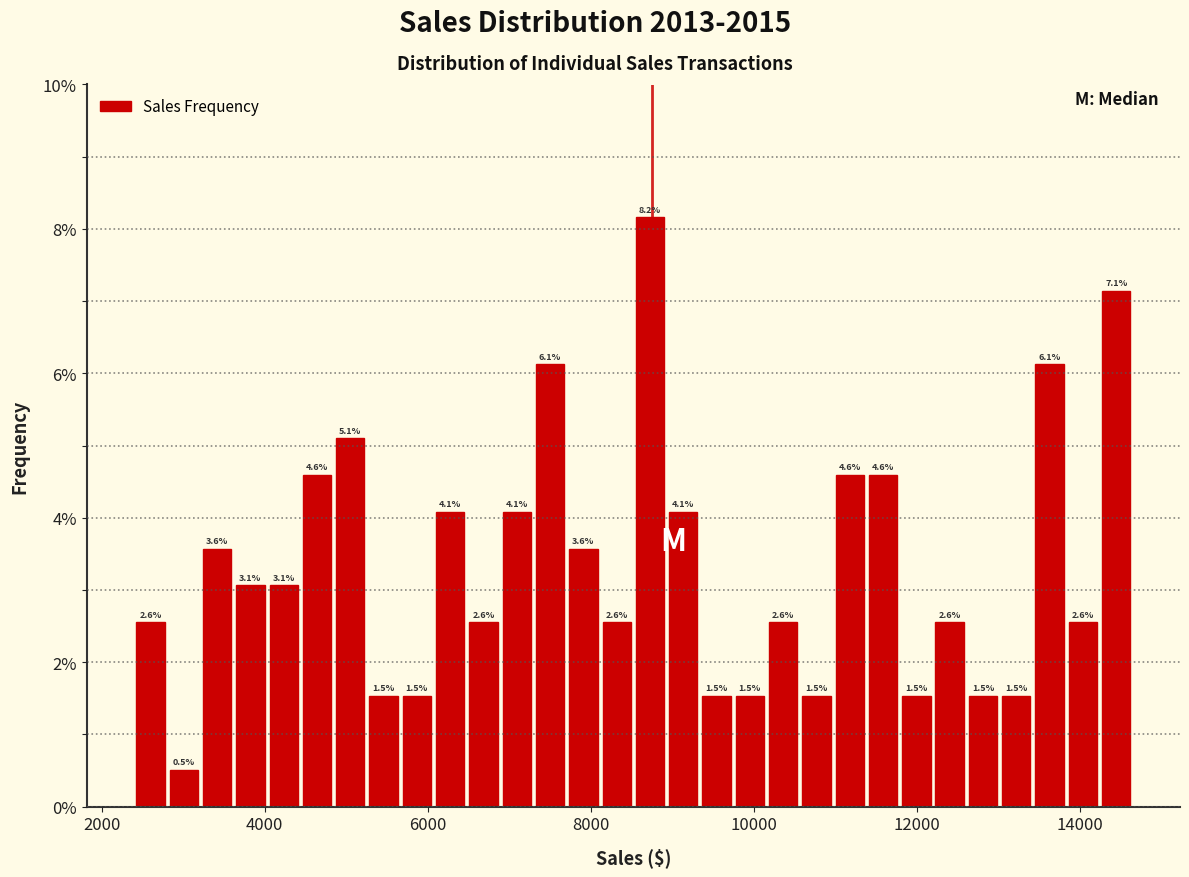

Around what value on the x-axis is the tallest bar? Give the approximate position of its centre, as read against the axis.

8800